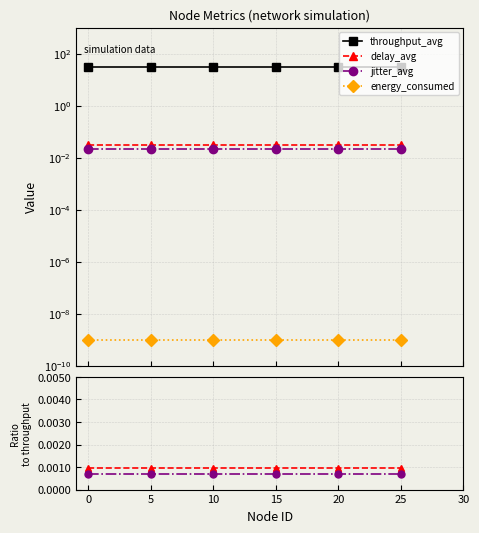

True or false: jitter_avg and energy_consumed intersect in this chart.

False